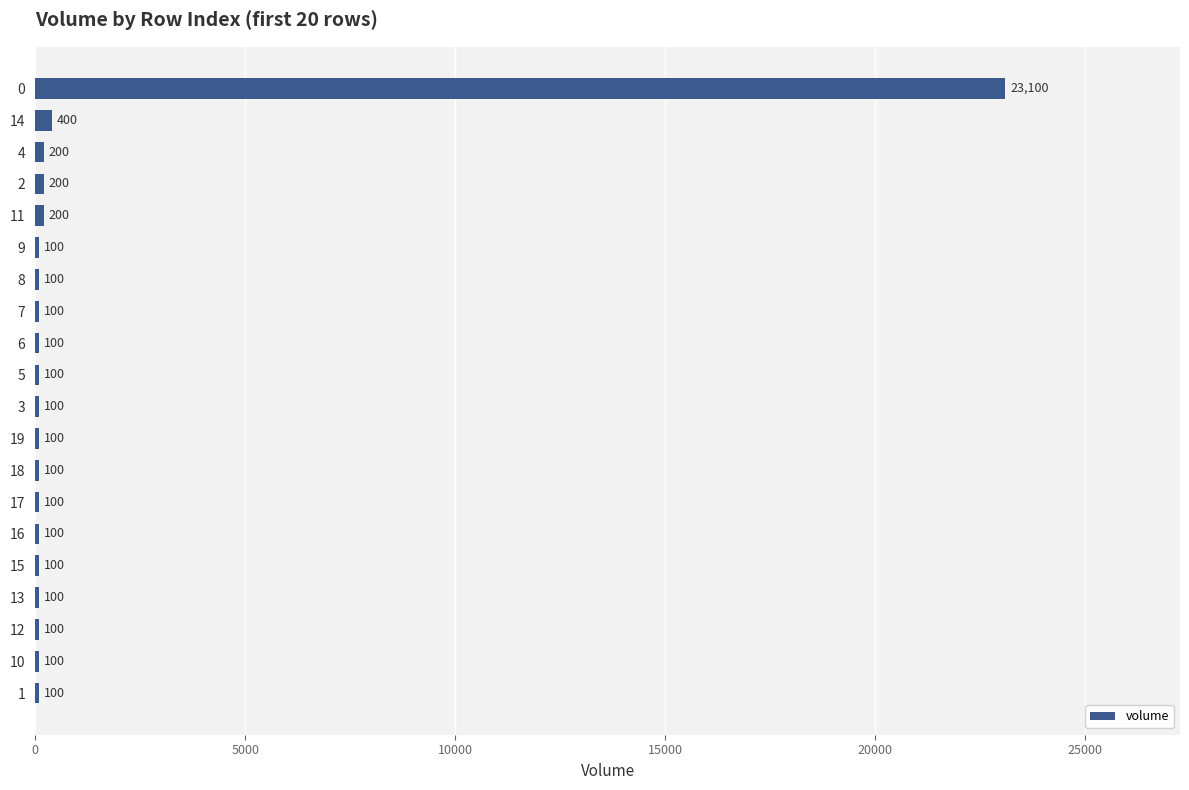

How many bars are there in total?

20